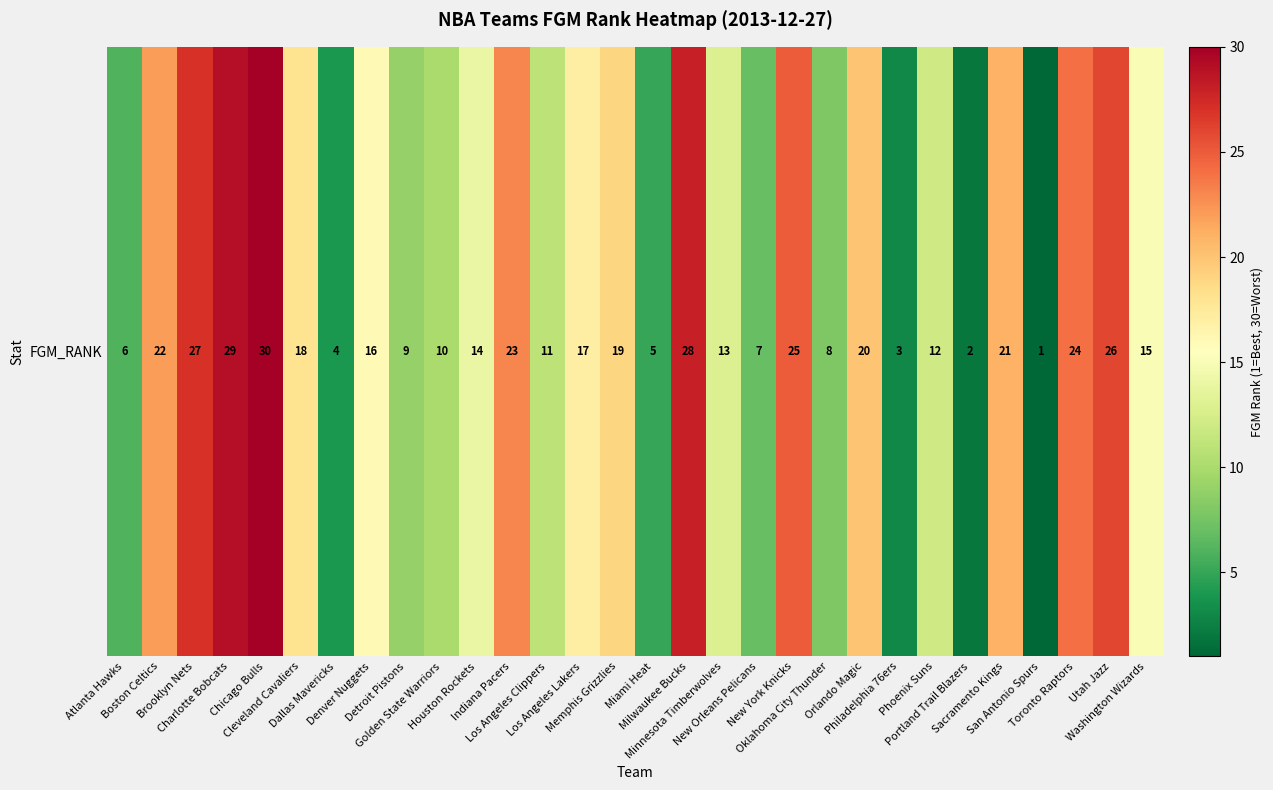

What is the ratio of the value at Boston Celtics to the value at Orlando Magic?

1.1